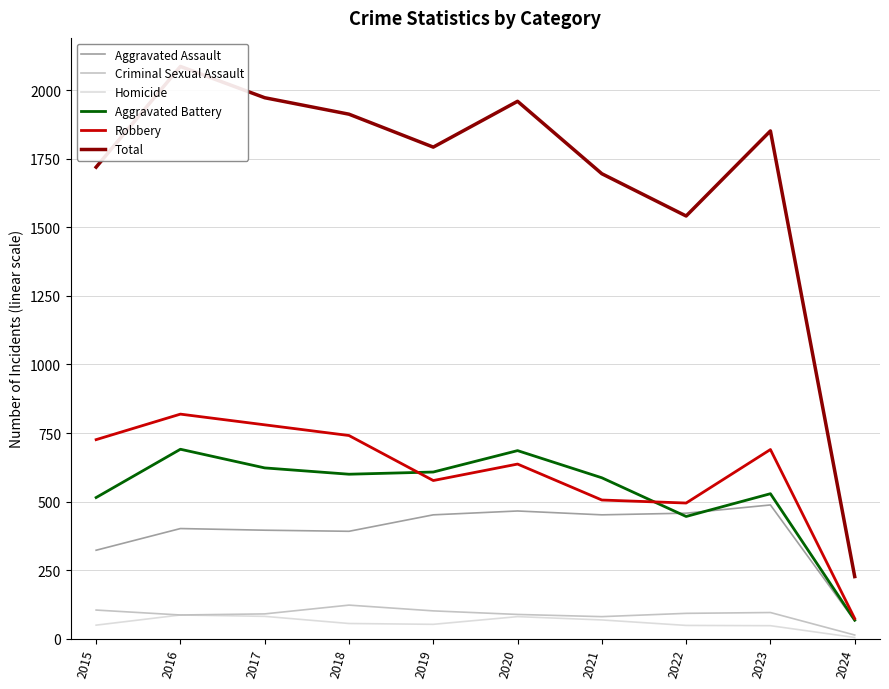

What is the highest value of the Aggravated Assault series?

488